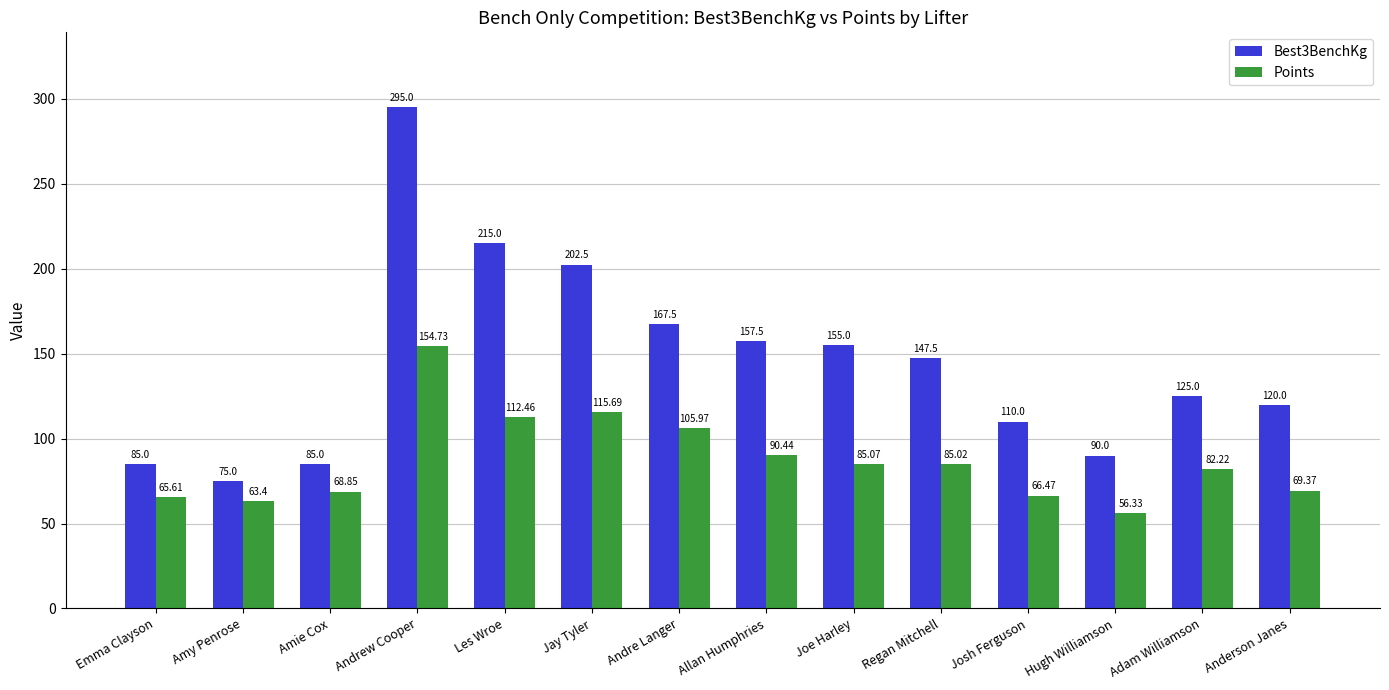

Which series has the widest spread of values?

Best3BenchKg